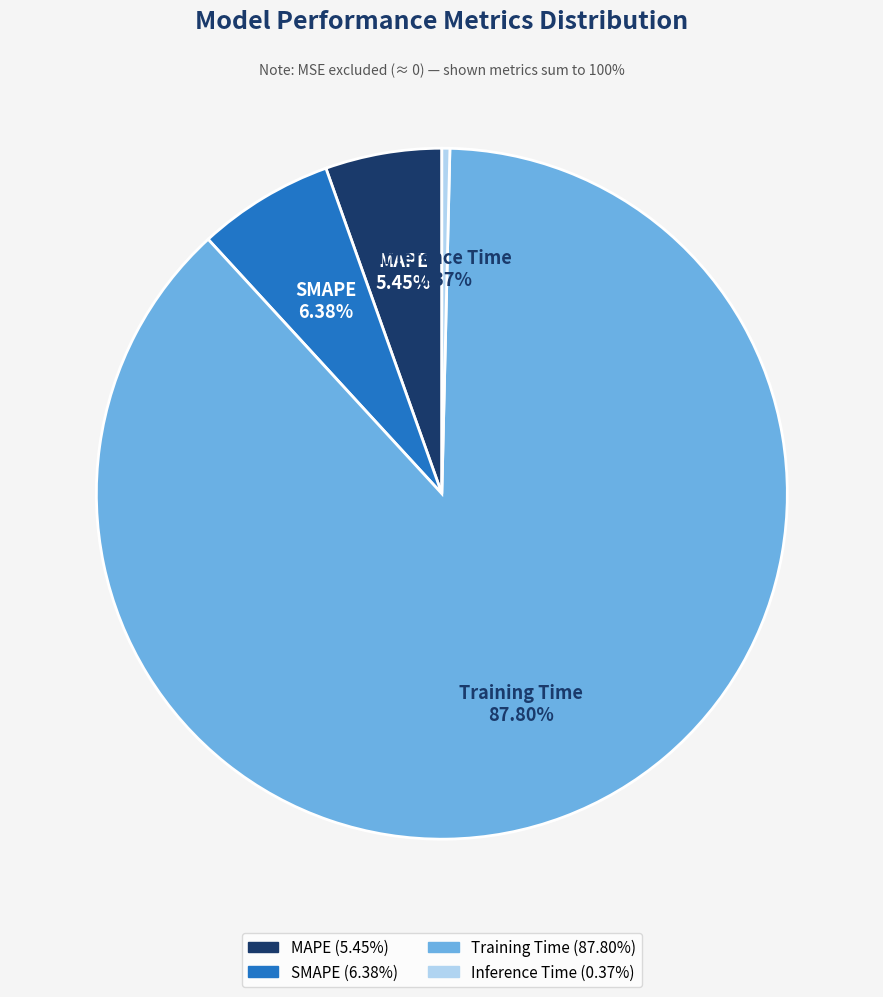

Combined, what portion of the pie is Training Time and Inference Time?

88.2%